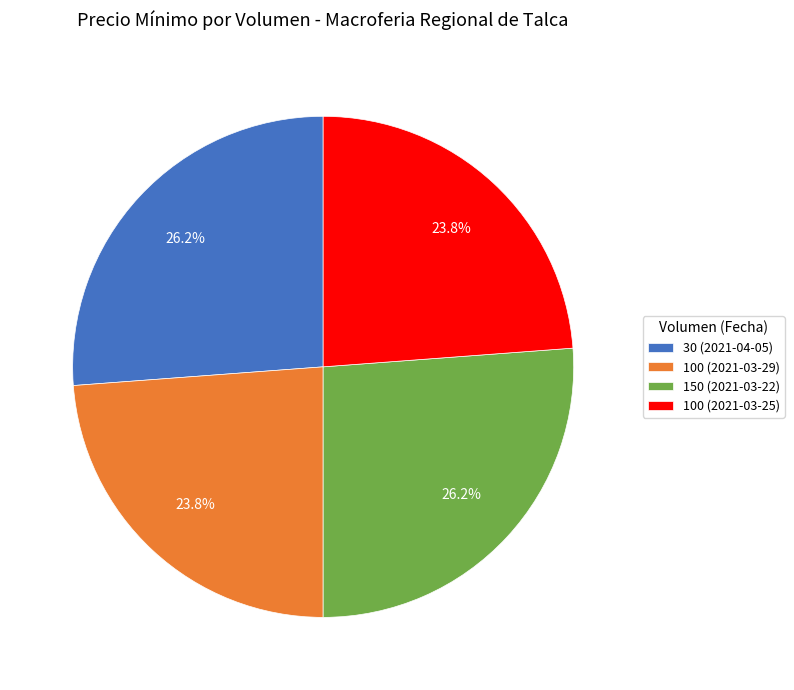

Count the number of slices in the pie.

4